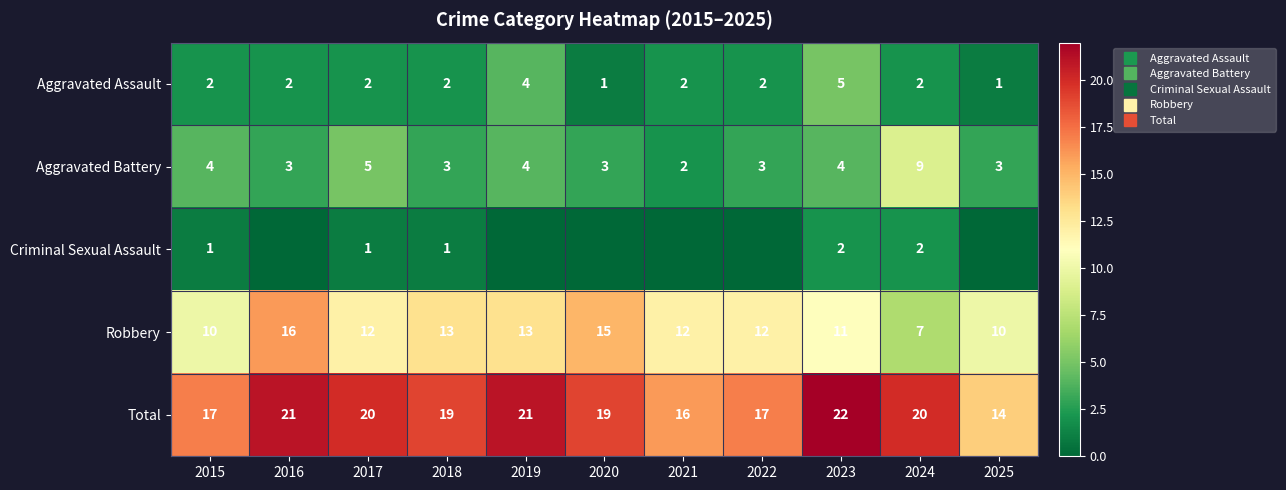

At which category is the sum across all series the highest?

2023